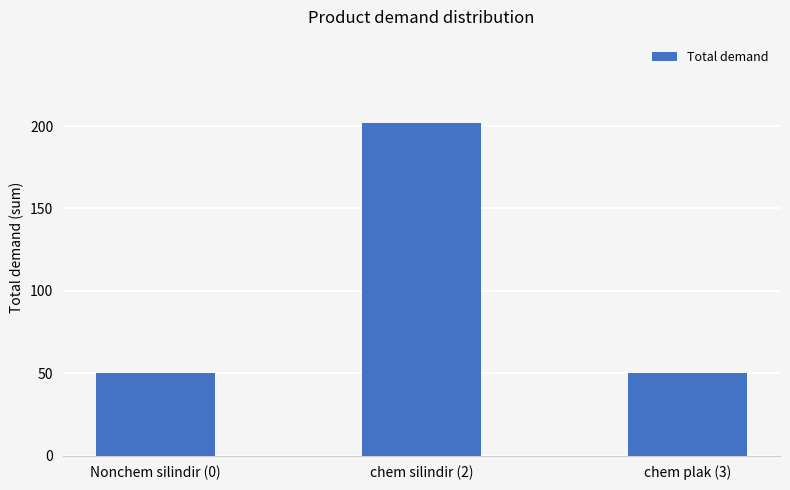

Are the bars grouped side by side (vs. stacked)?

No